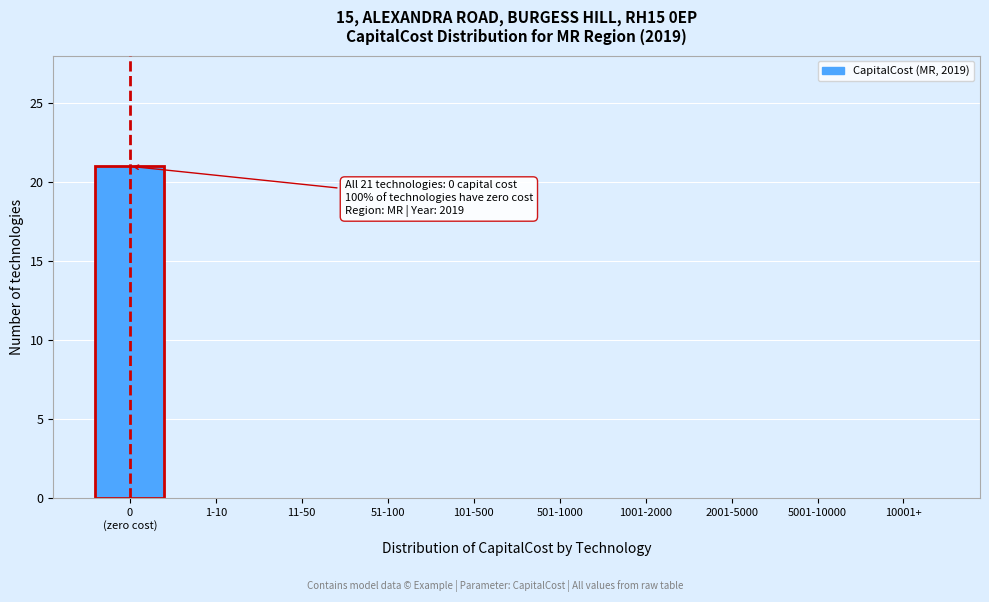

Is it true that the value at 5001-10000 is 0?

True